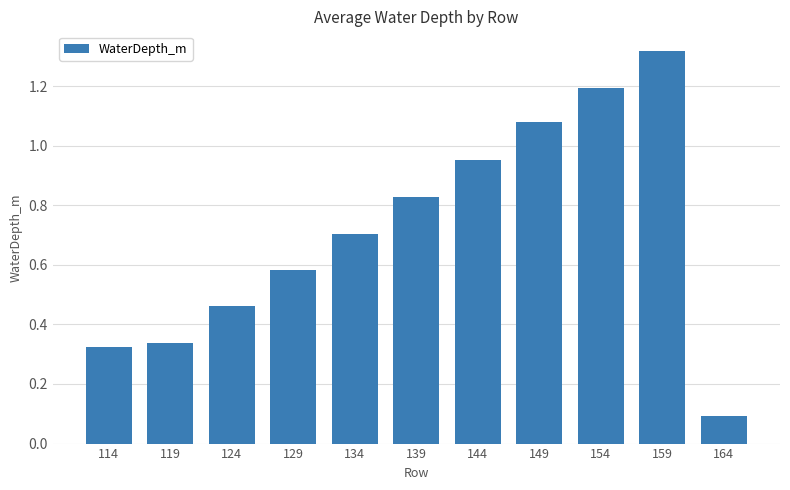

What is the minimum value shown in the chart?

0.1